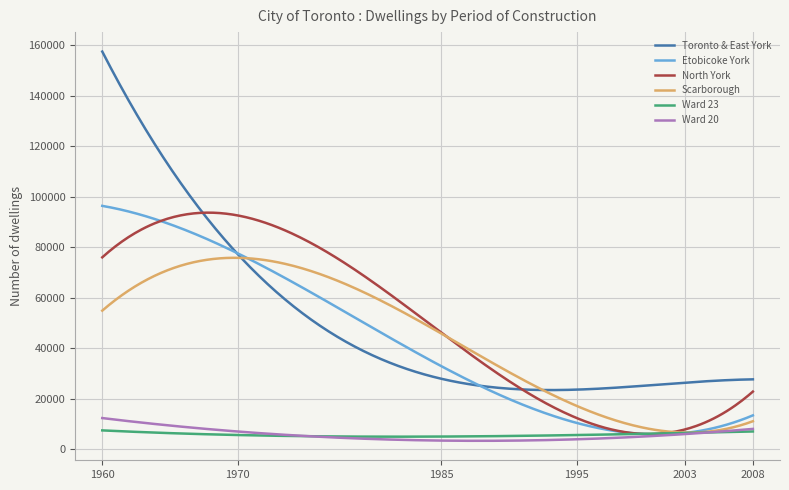

Which series has the widest spread of values?

Toronto & East York